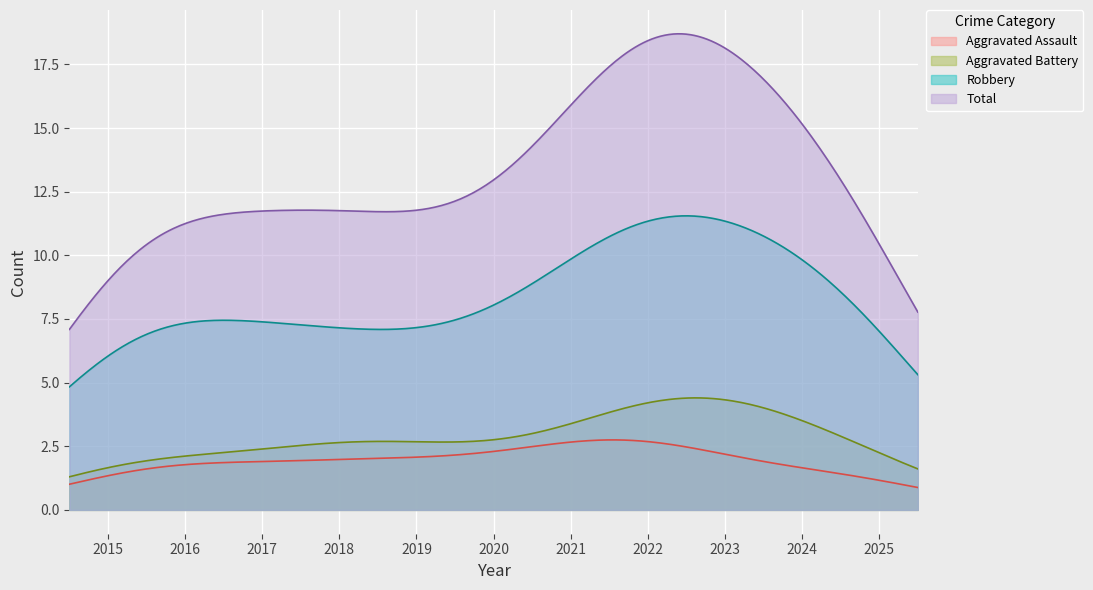

Which series has the largest total across all categories?

Total